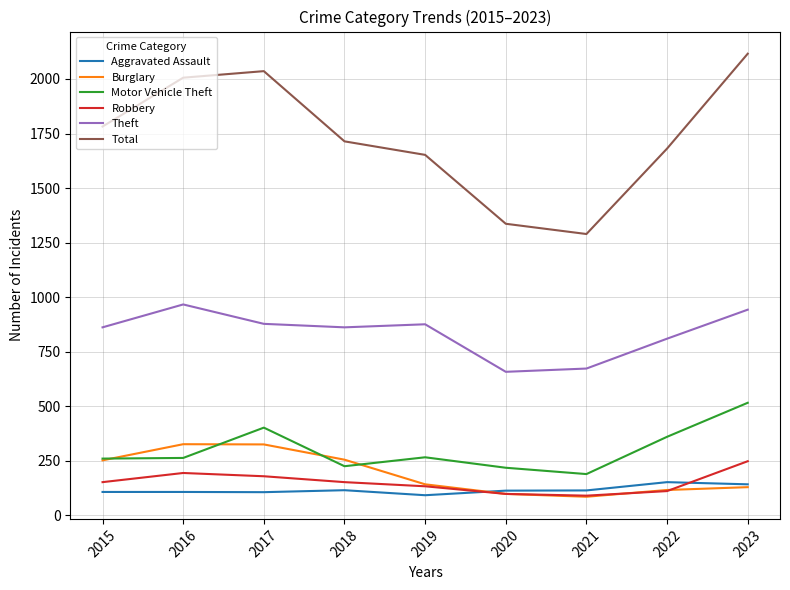

True or false: Burglary and Total cross at least once.

False